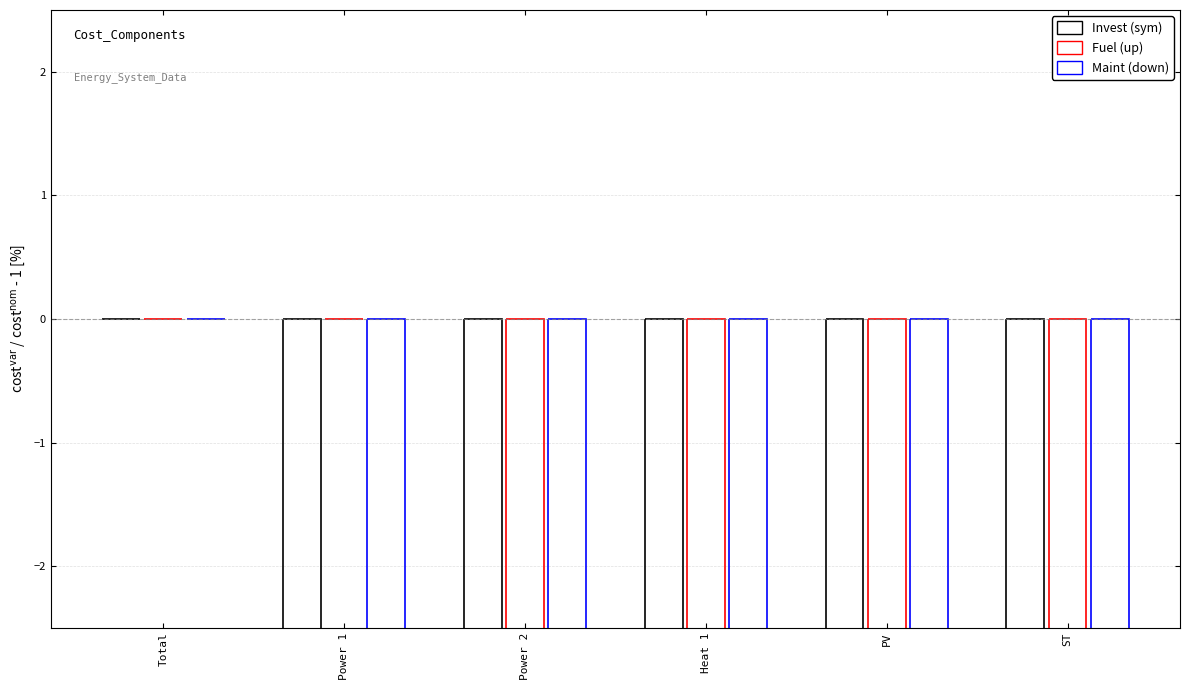

At which category is the sum across all series the highest?

Total